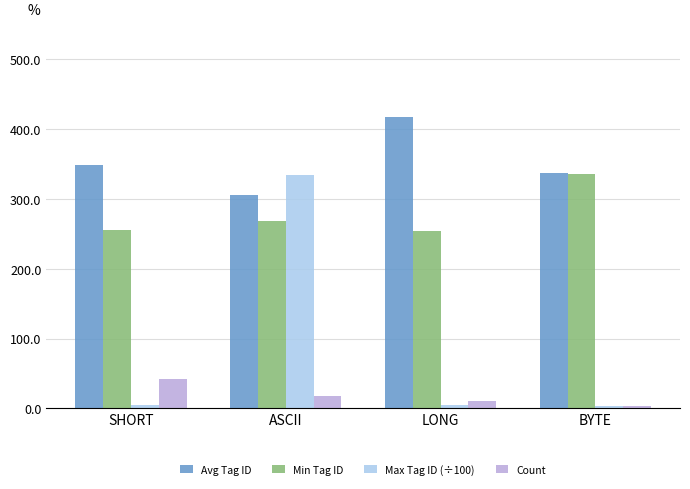

Is the value of Count at SHORT greater than the value of Max Tag ID (÷100) at ASCII?

No